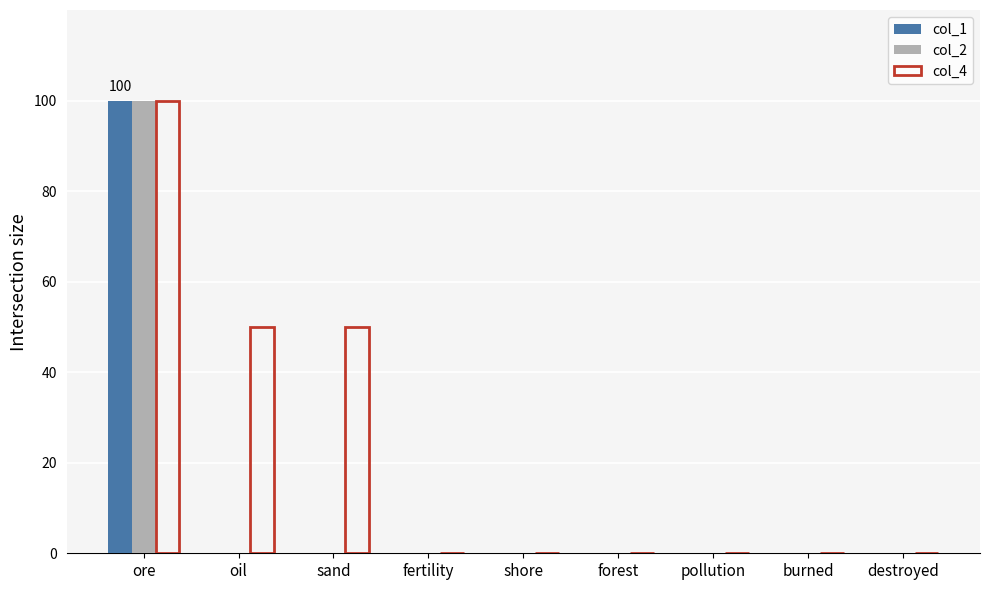

What are all the series names shown in the legend?

col_1, col_2, col_4